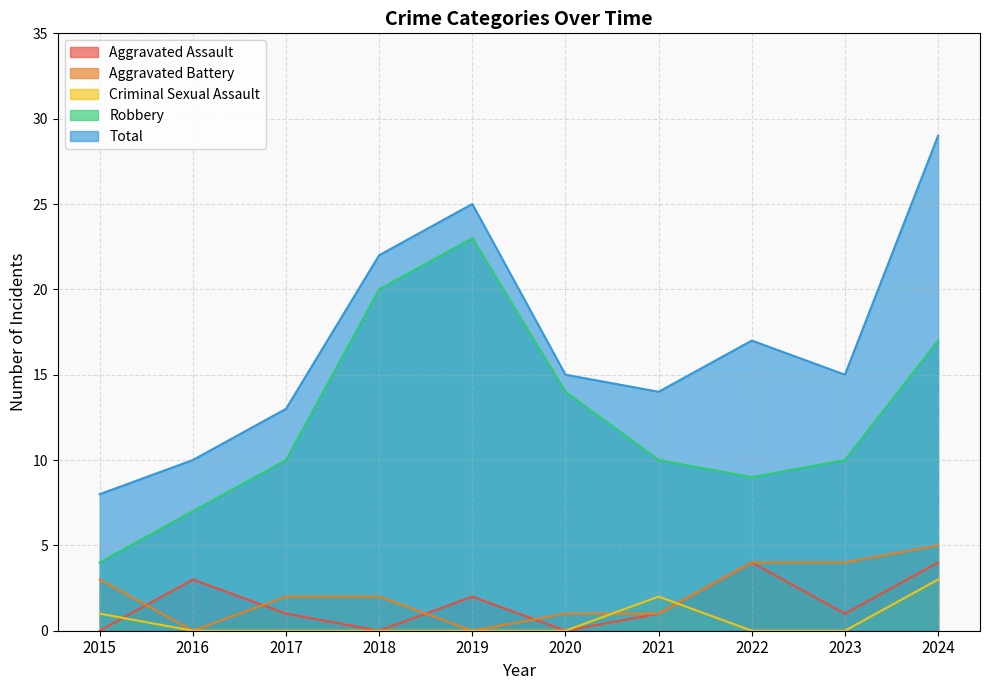

What is the value of the Total point at the 8th from the left?

17